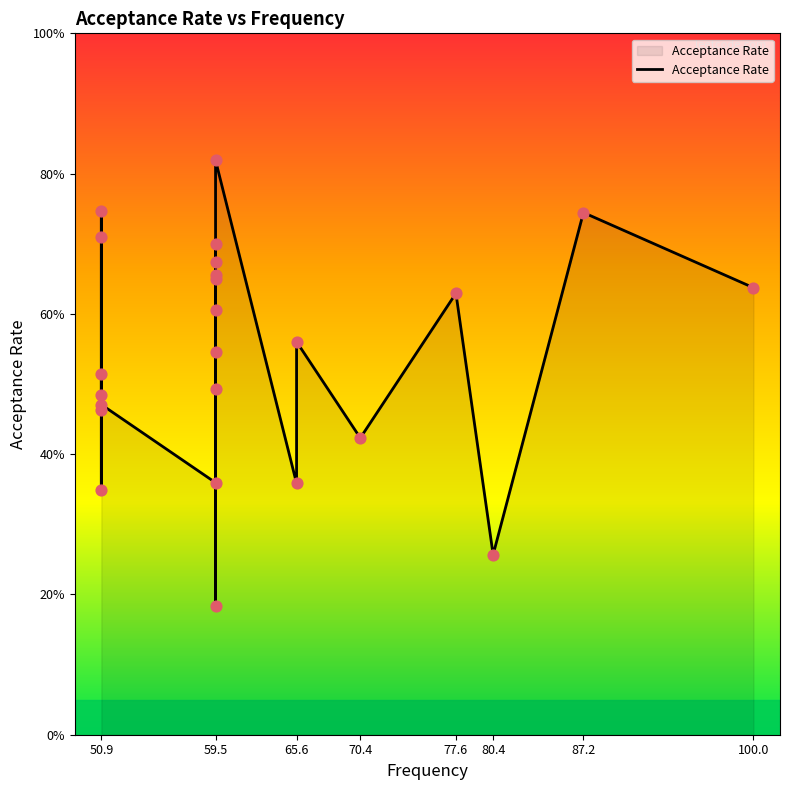

What is the change in value from 50.9 to 70.4?

-0.1